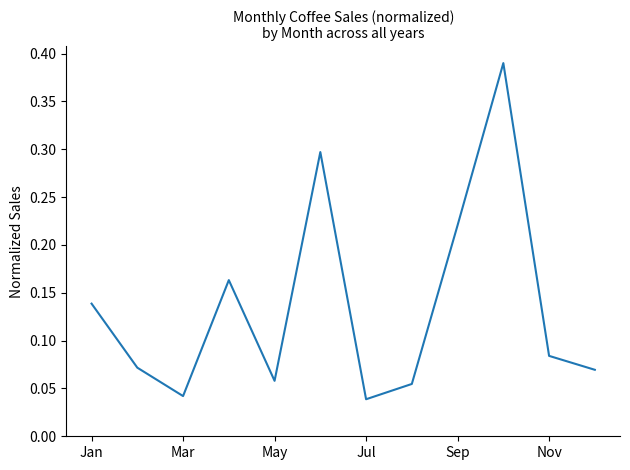

What is the sum of all values?

1.6